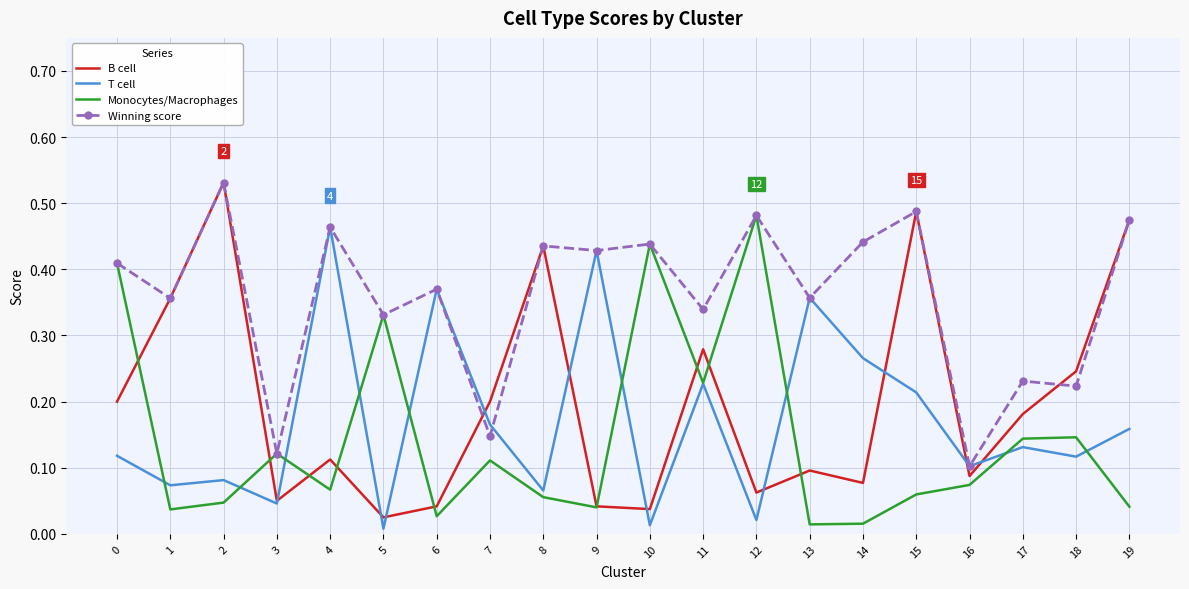

The Winning score series shows 0.1 at 7. True or false?

True